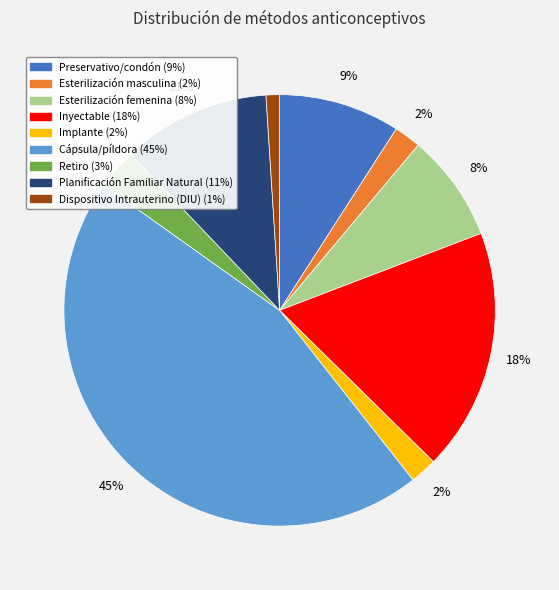

Is the sum of Cápsula/píldora and Preservativo/condón greater than half?

Yes